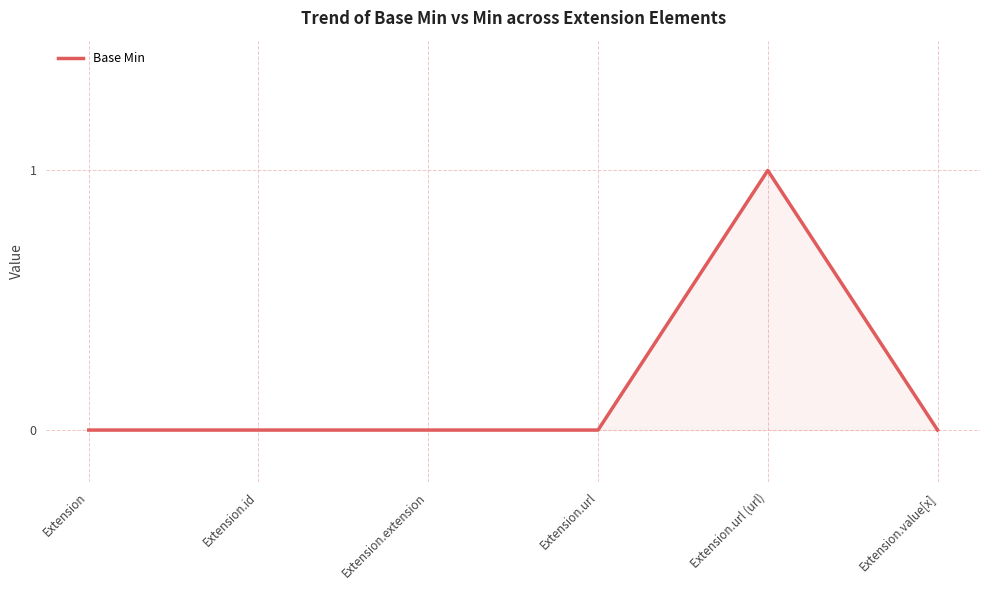

What is the change in value from Extension.extension to Extension.url (url)?

+1